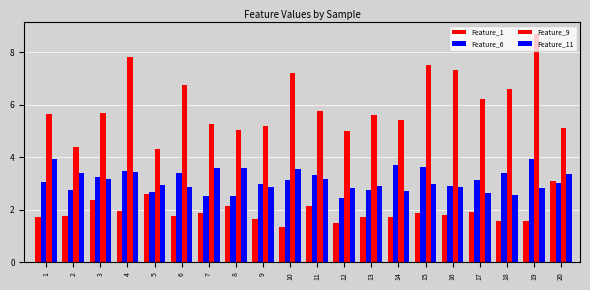

At which label does Feature_9 reach its peak?

19